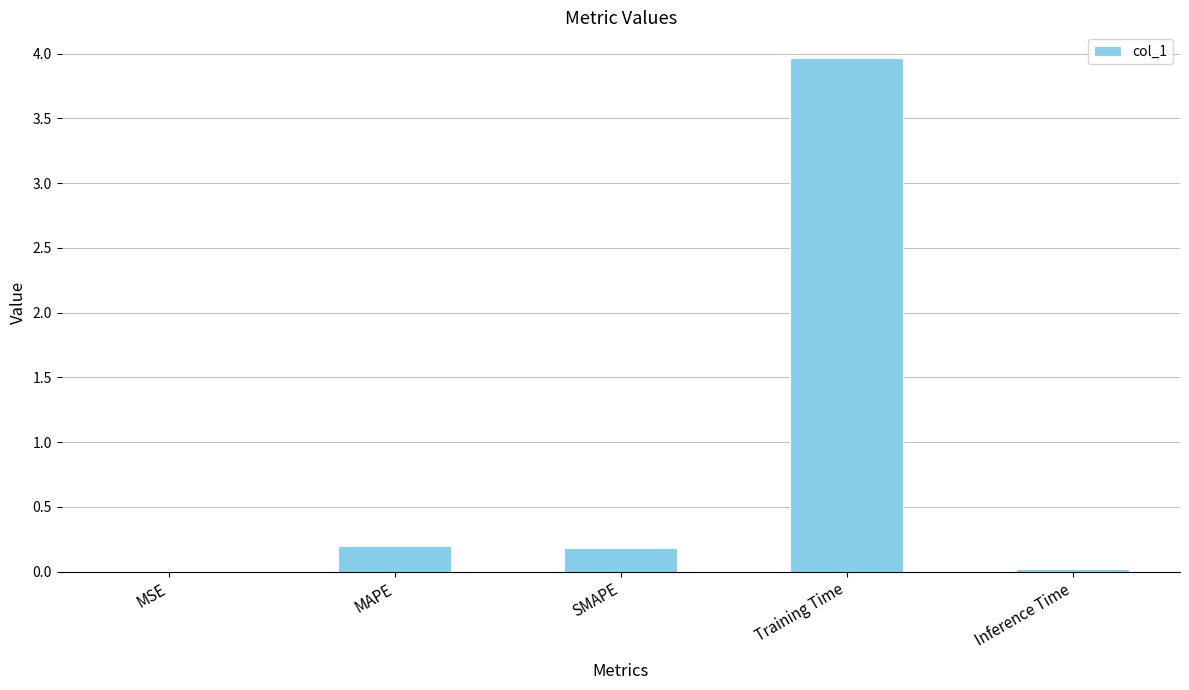

Which has a higher value, MSE or Training Time?

Training Time